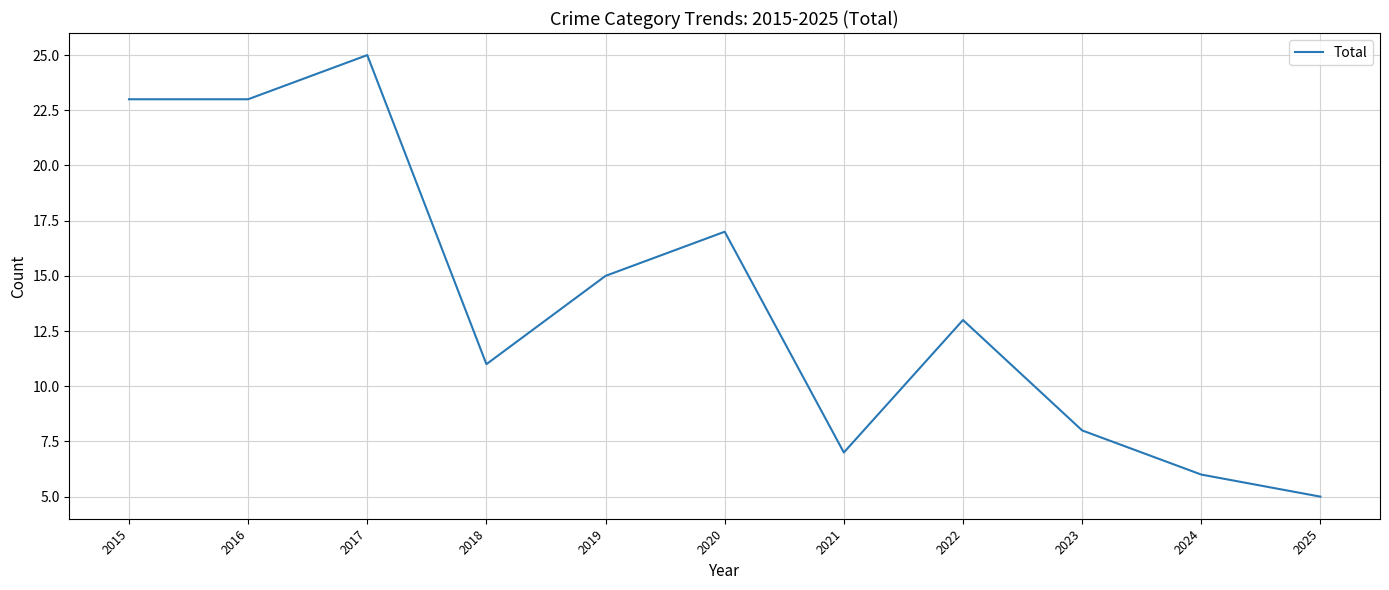

What is the sum of the values at 2023 and 2021?

15